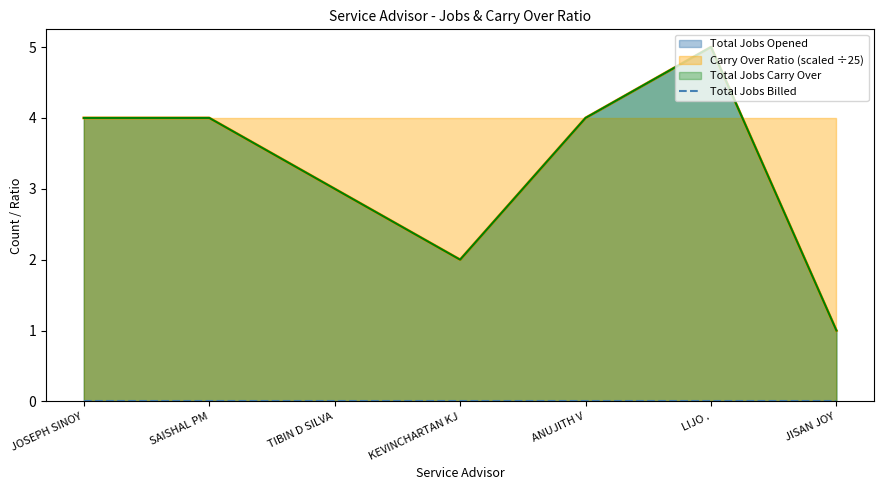

How many interior local valleys does the Total Jobs Opened series have?

1